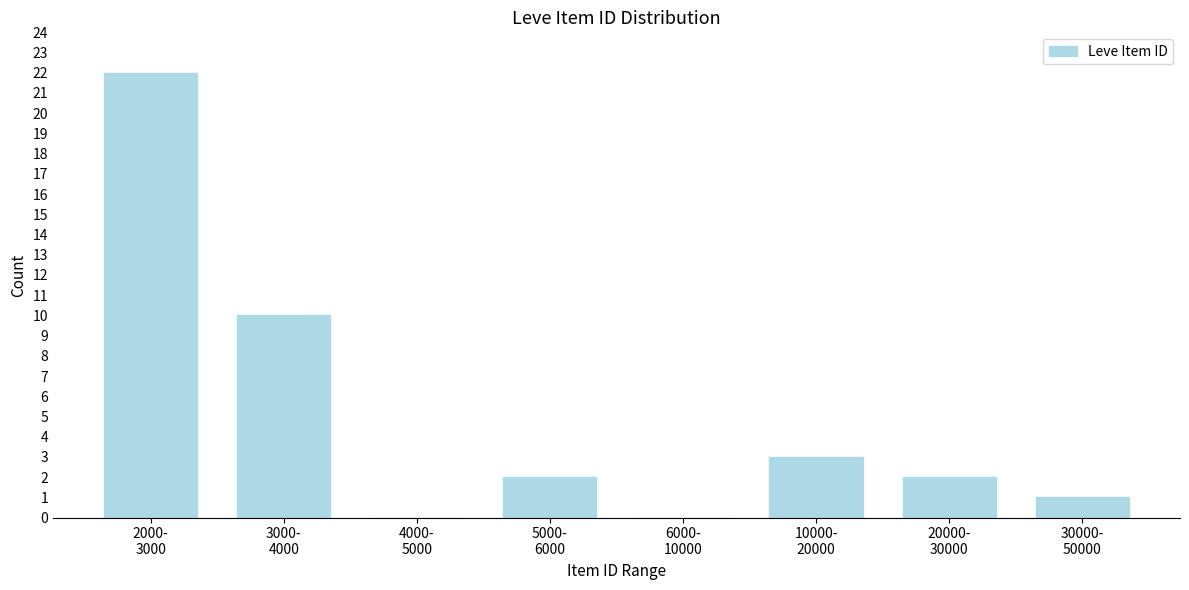

What is the maximum value shown in the chart?

22